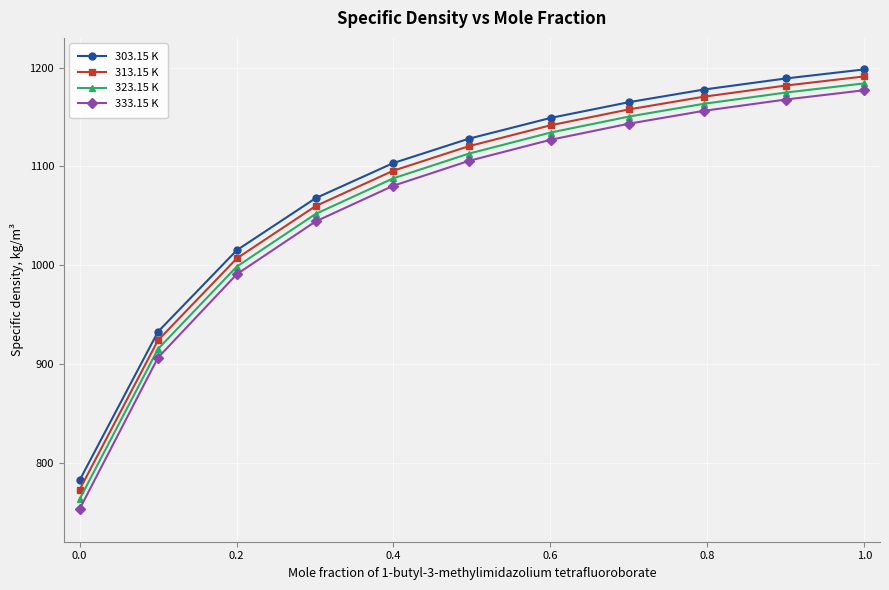

What is the value of the 323.15 K point at the 3rd from the left?

998.5